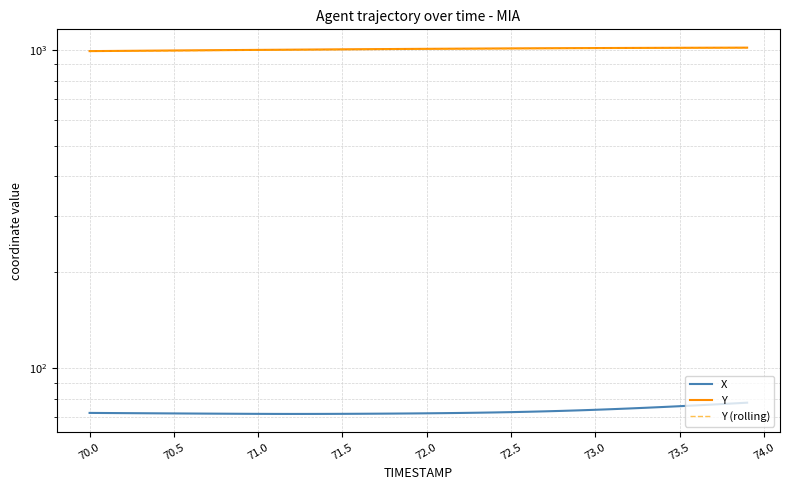

Which series has the largest total across all categories?

Y